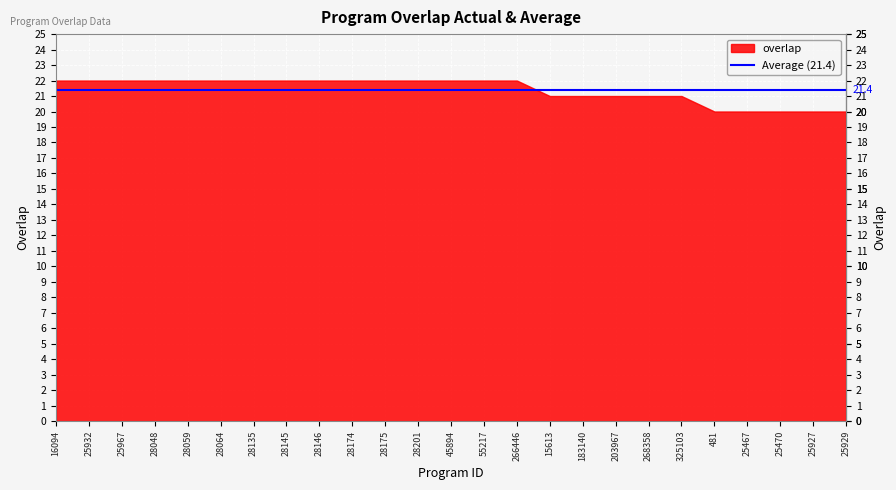

The chart shows a value of 35 at 25932. True or false?

False